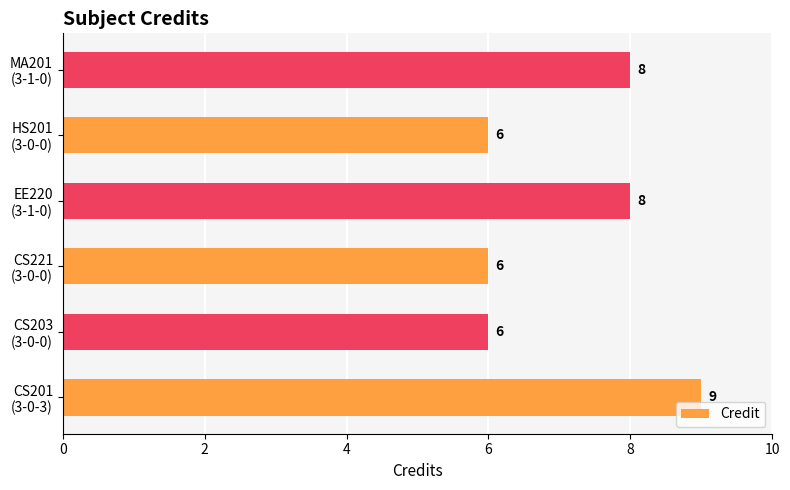

What is the smallest value displayed?

6